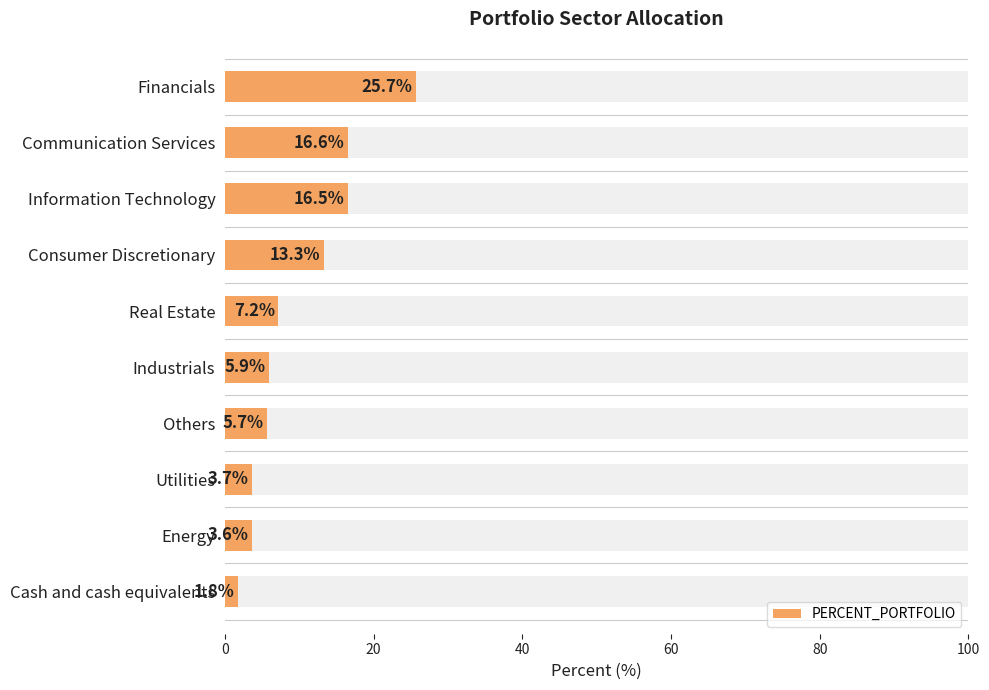

Reading right to left, list all the values displayed in this chart.

1.8	3.6	3.7	5.7	5.9	7.2	13.3	16.5	16.6	25.7